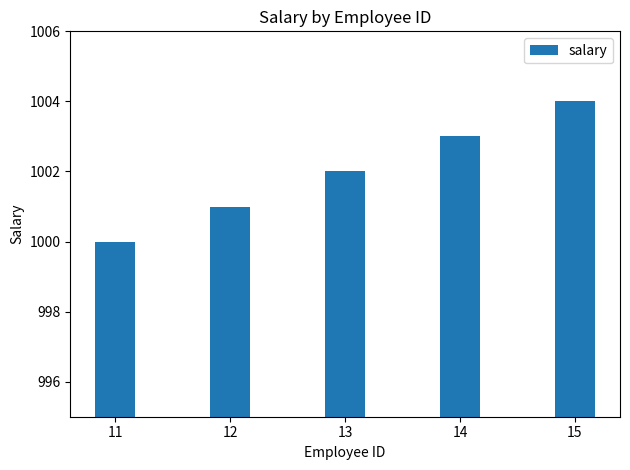

How many bars are there in total?

5